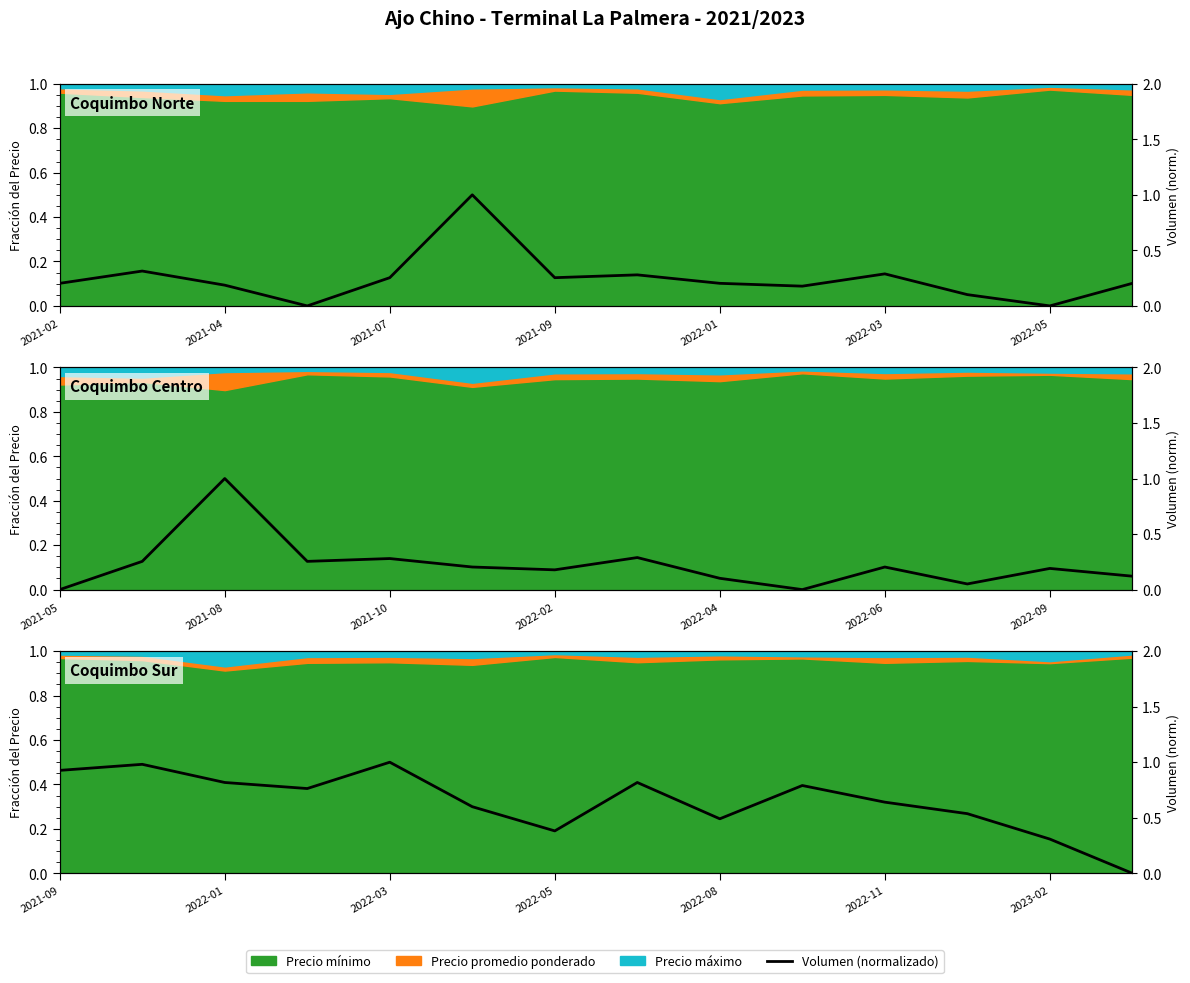

The chart shows a value of 0.8 at 7. True or false?

True